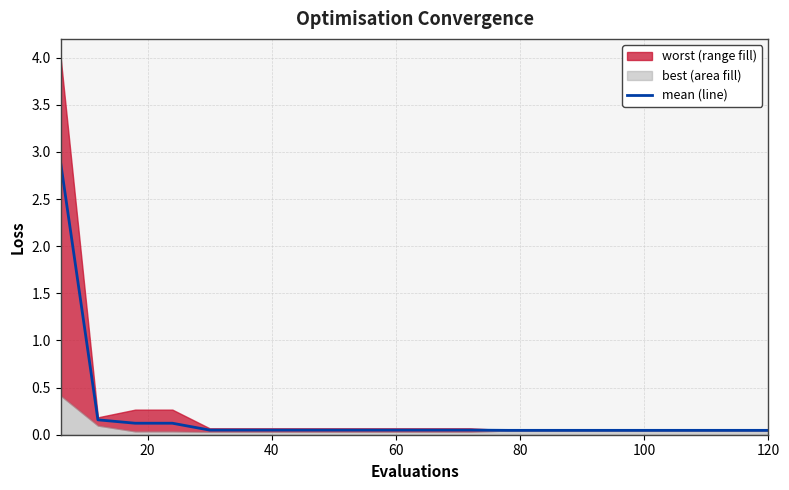

Is it true that the value at 16 is 0.1?

False